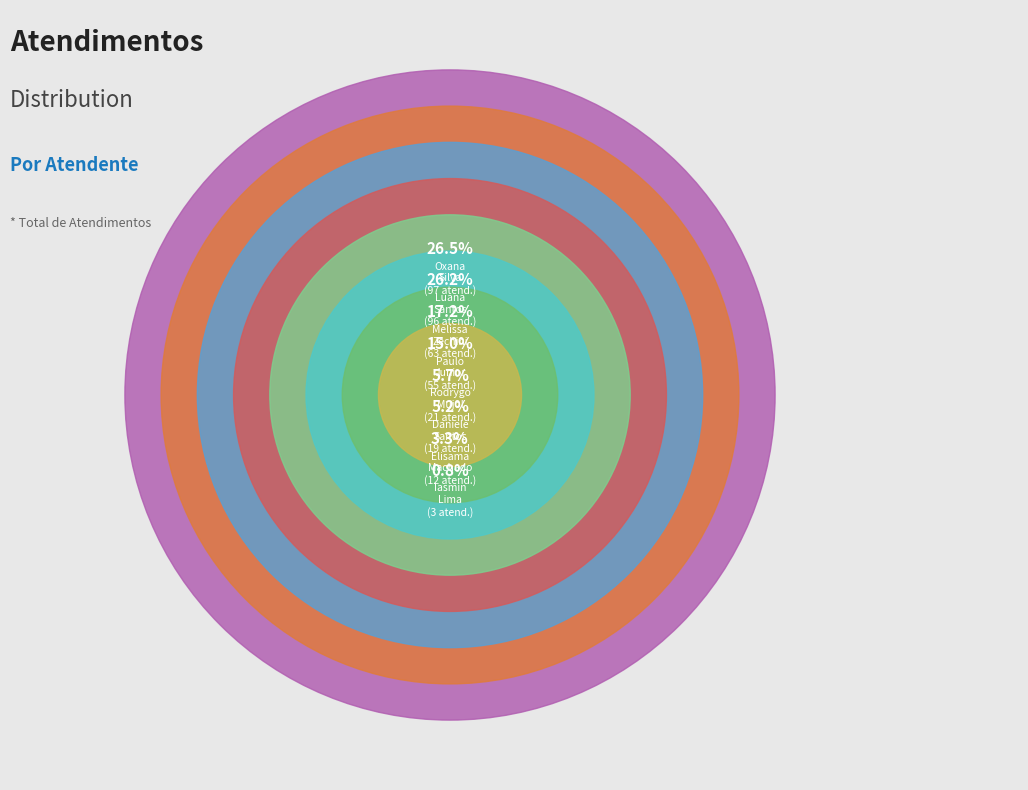

What percentage is the Paulo Roberto da Silva Junior slice, to the nearest percent?

15%